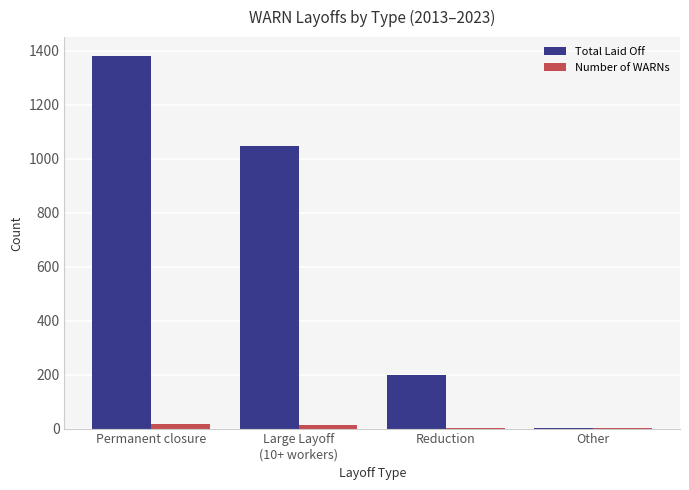

Is it true that Number of WARNs equals 3 at Reduction?

True